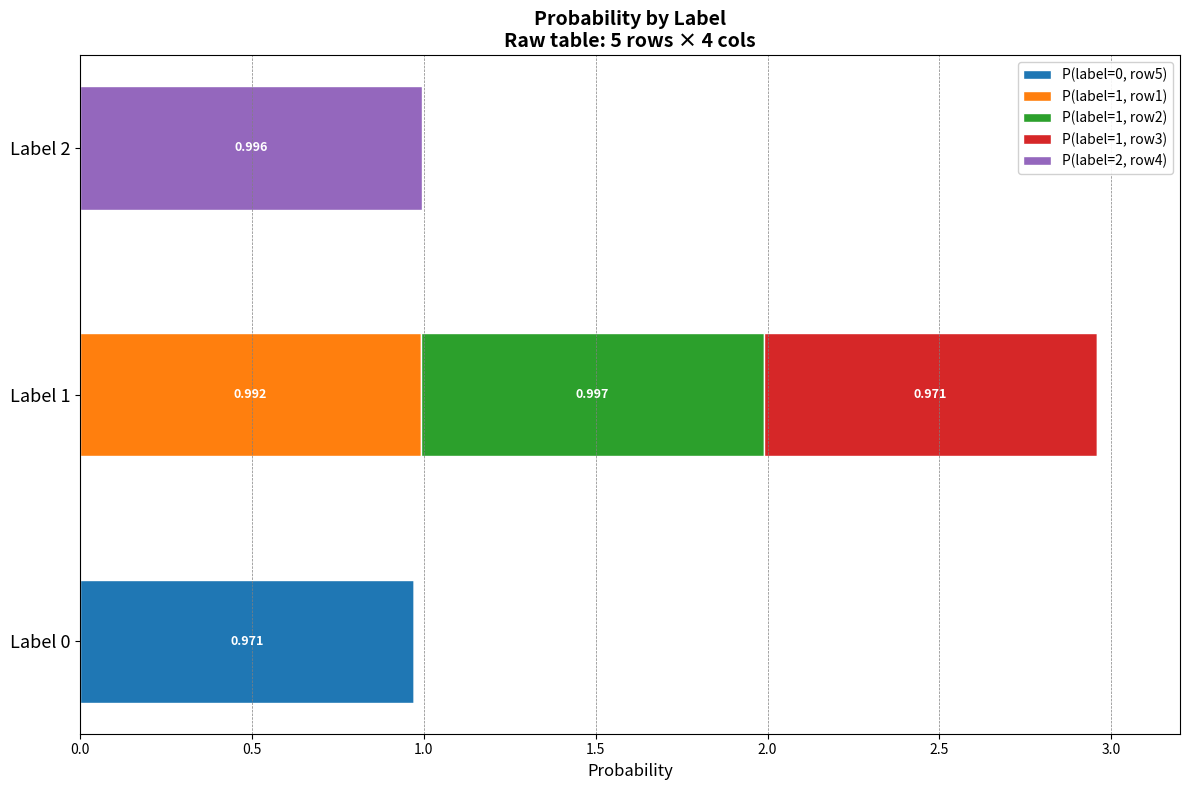

What position from the right is 1.0?

1